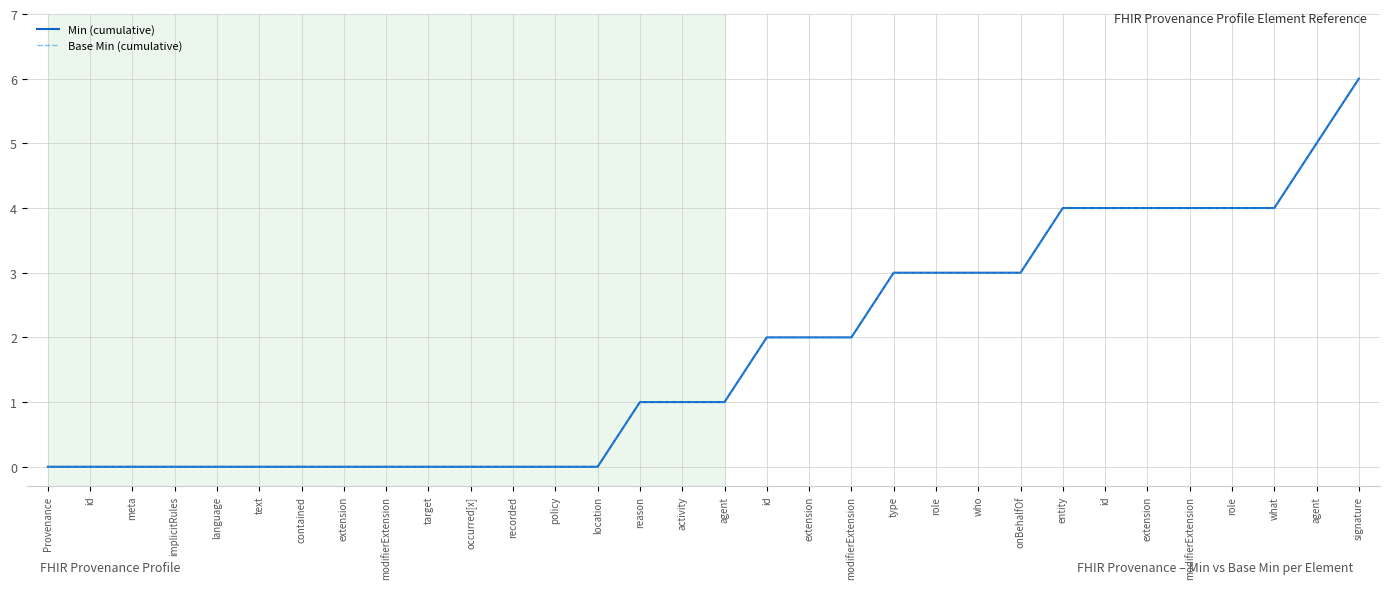

Is this an area chart (filled region under the line)?

No